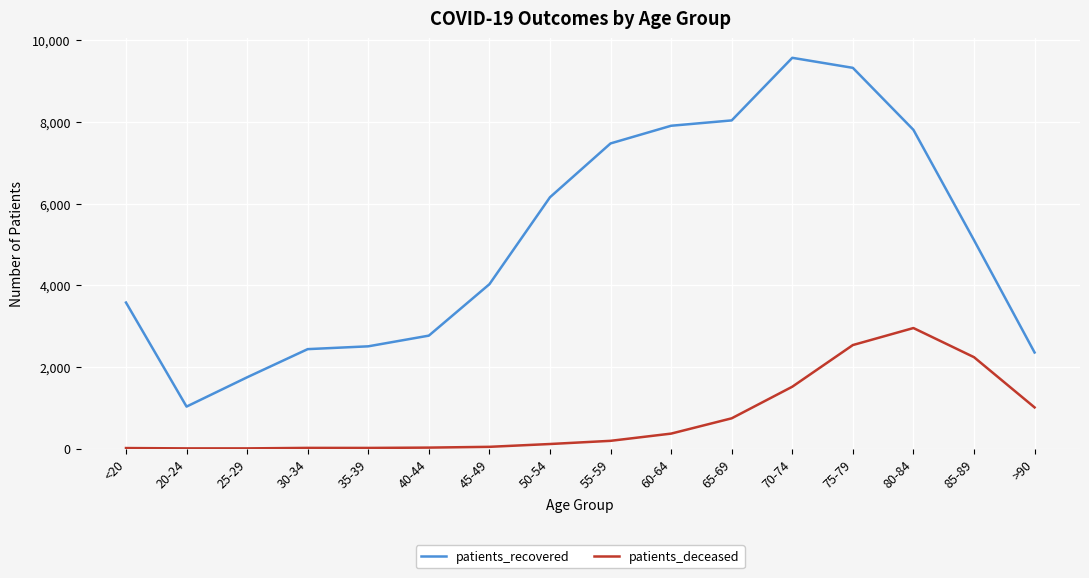

What is the approximate value of patients_recovered at 60-64, to the nearest 50?

7900